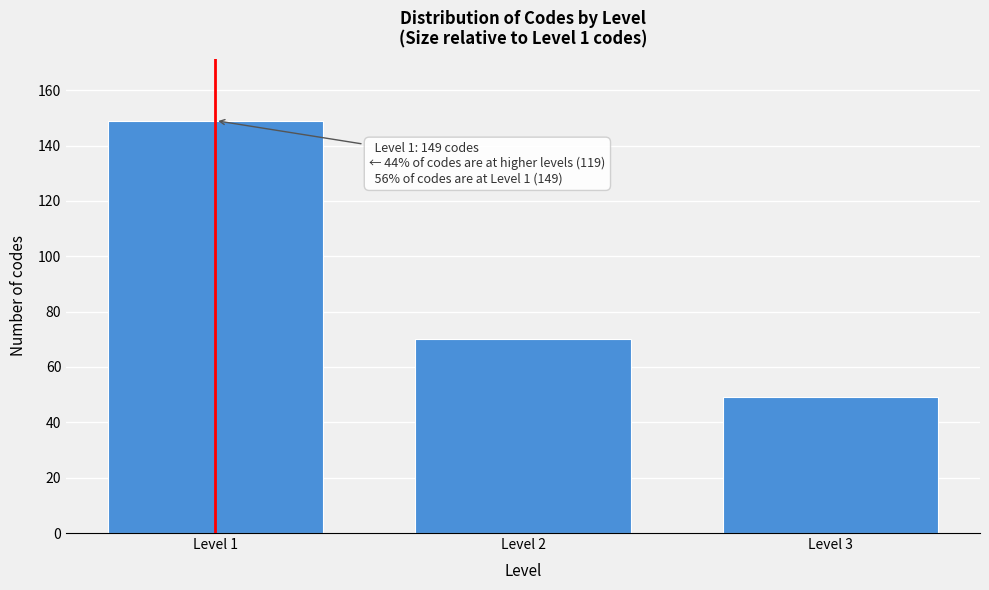

Reading right to left, extract all data points from this chart.

Level 3=49	Level 2=70	Level 1=149